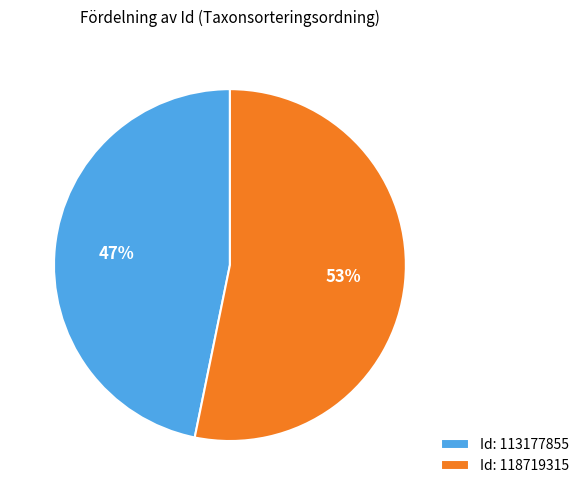

Does any single category account for the majority?

Yes